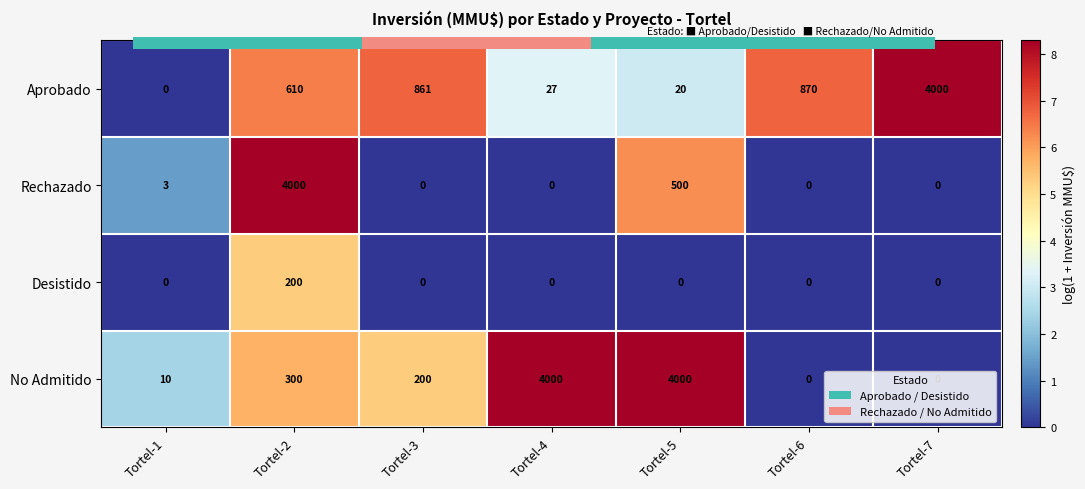

What is the difference between the highest and lowest values at Tortel-1?

10